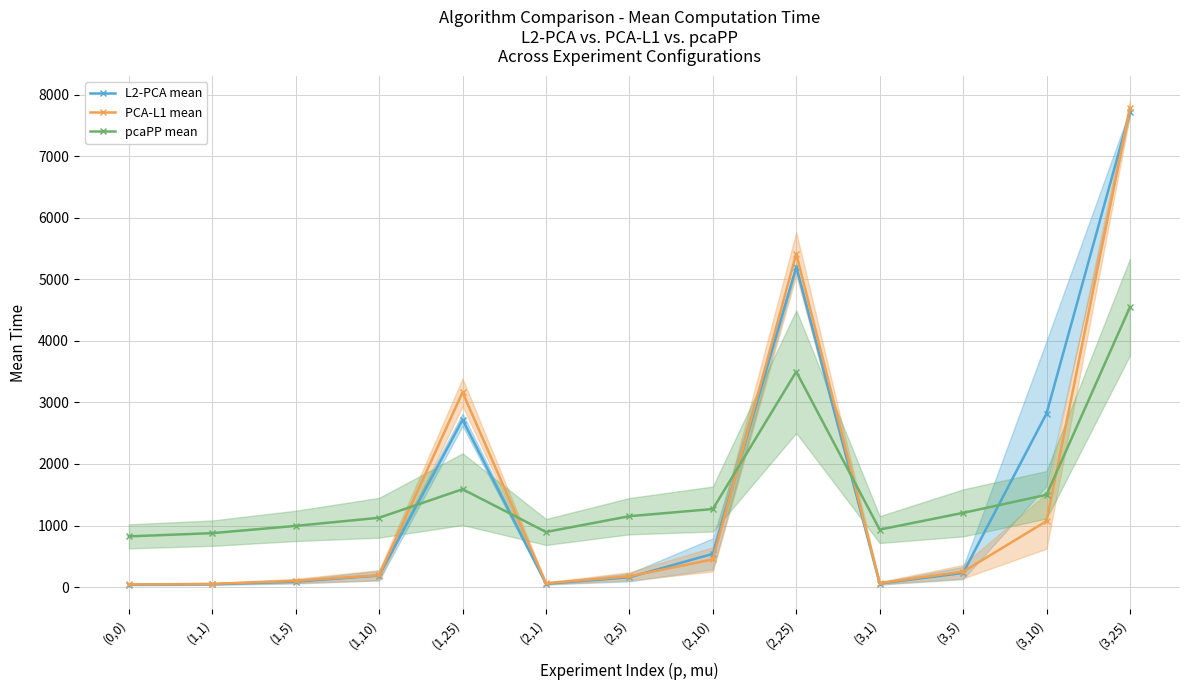

How many data points in pcaPP mean are less than 1151?

6